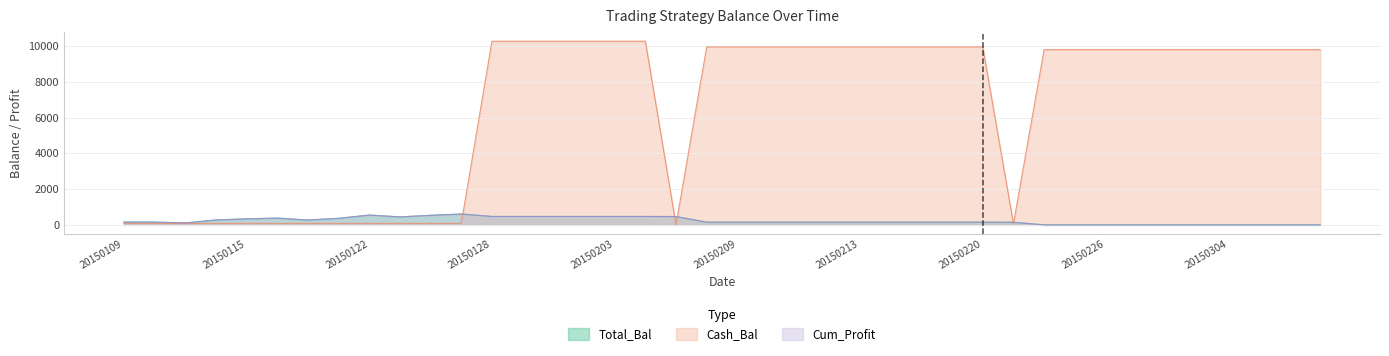

What is the sum of the Cash_Bal values at 20150206 and 20150202?

20234.4